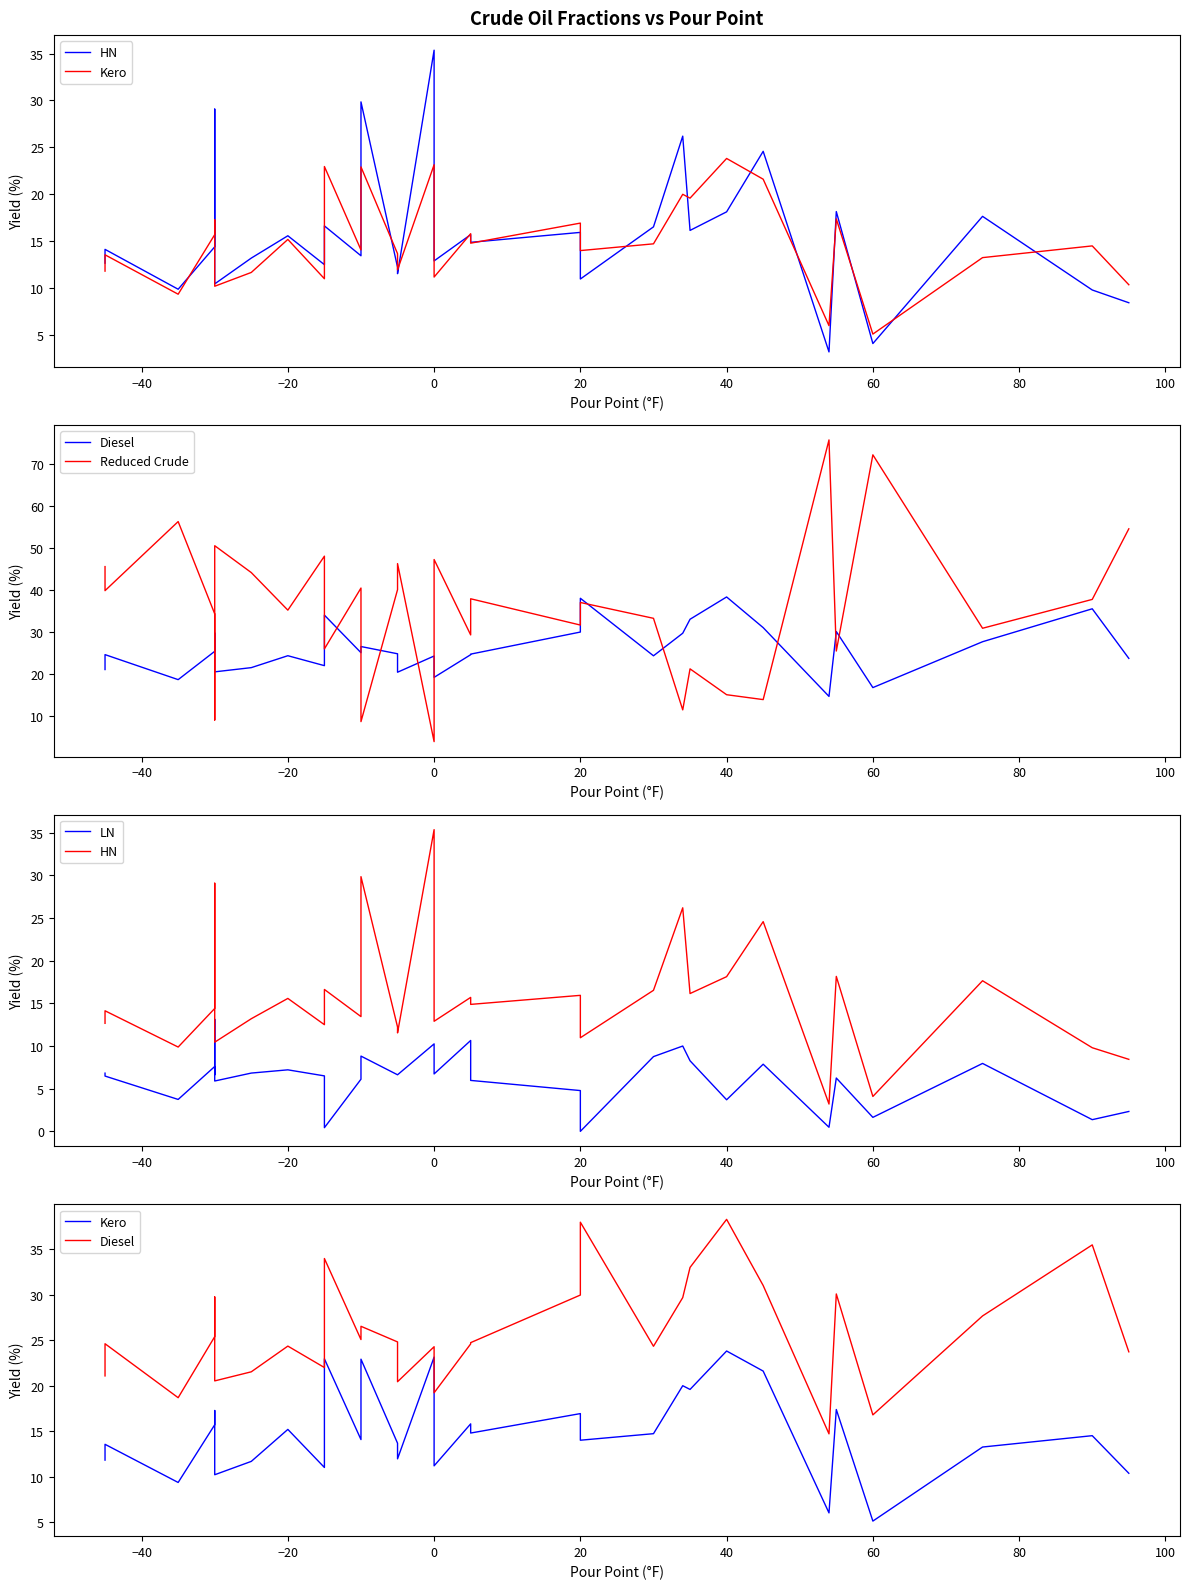

True or false: Kero has more than 2 points higher than both neighbors.

True